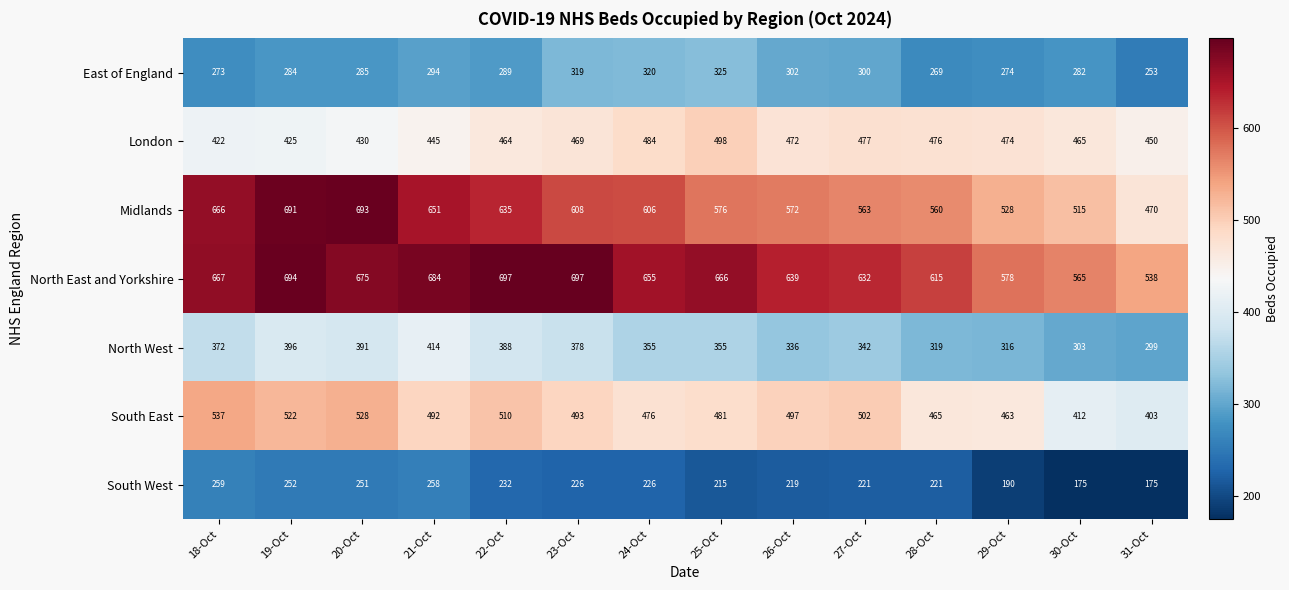

At how many categories does at least one series exceed 429?

14